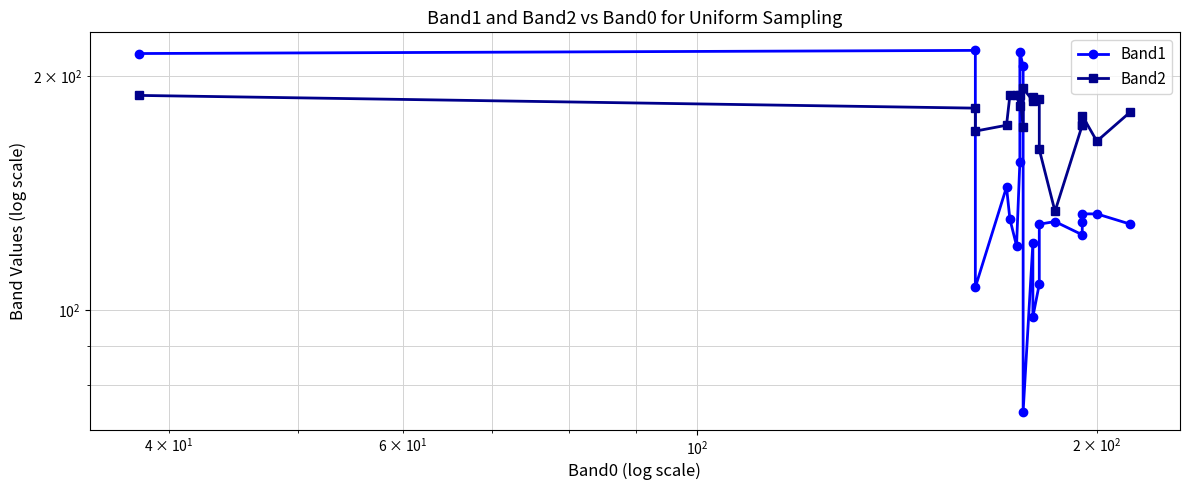

True or false: Band1 has a value of 153 at 12.

False